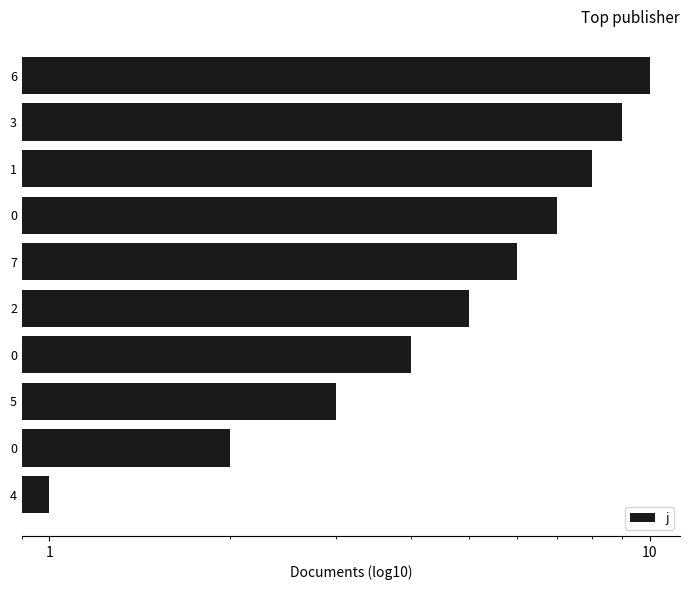

How many values are between 3 and 8?

6